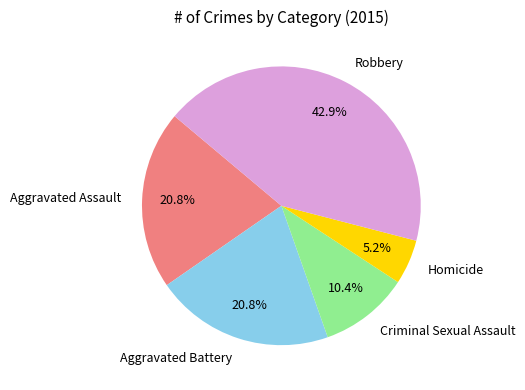

What is the largest slice in the pie chart?

Robbery